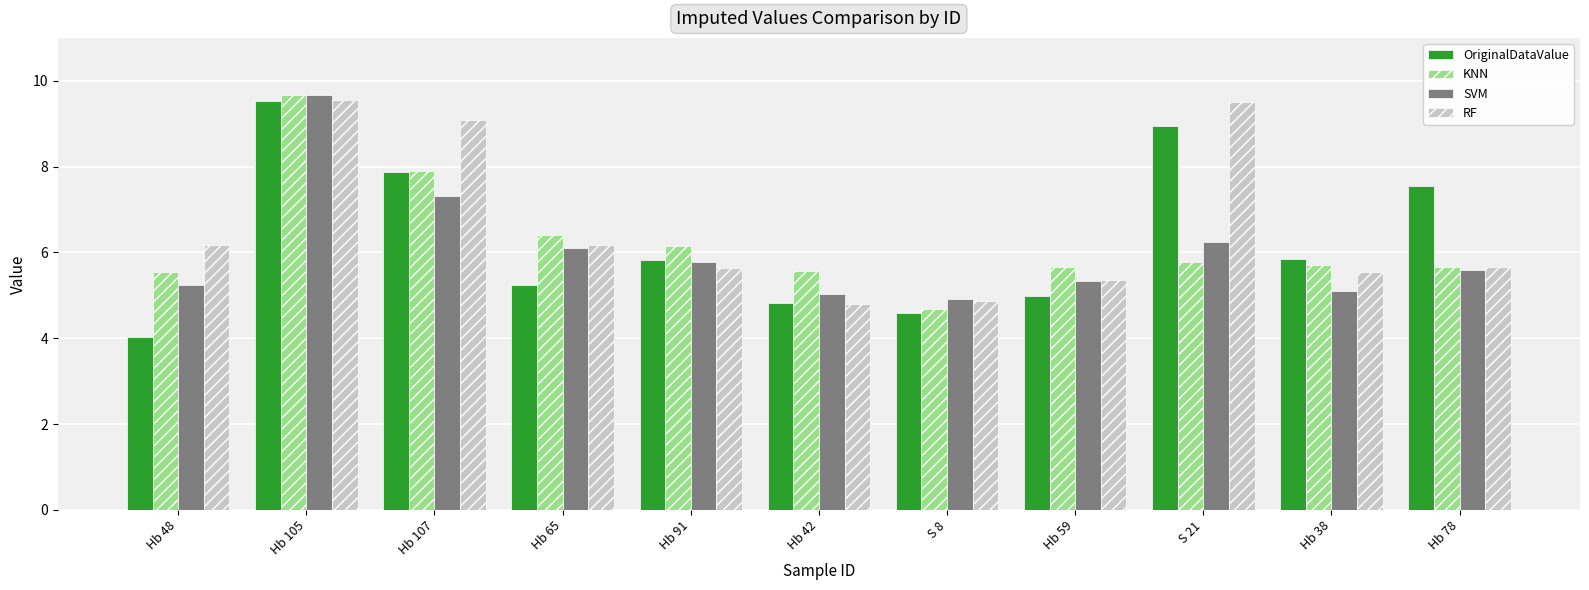

What is the average value of the KNN series?

6.2